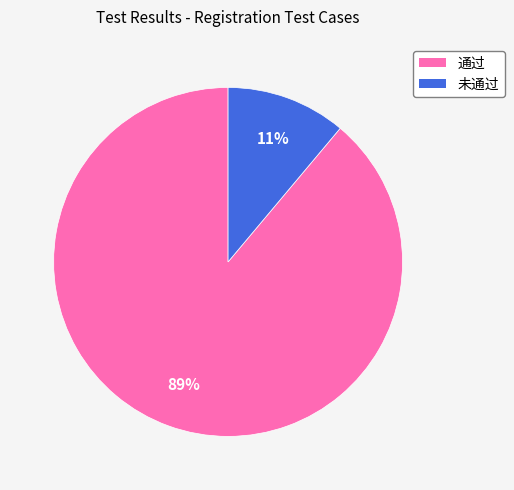

Between 未通过 and 通过, which is larger?

通过